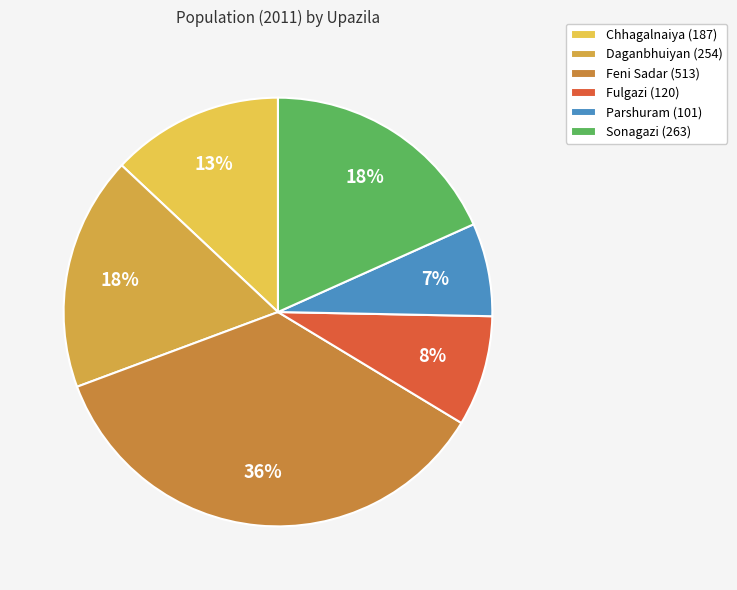

True or false: Parshuram accounts for 7% of the total.

True